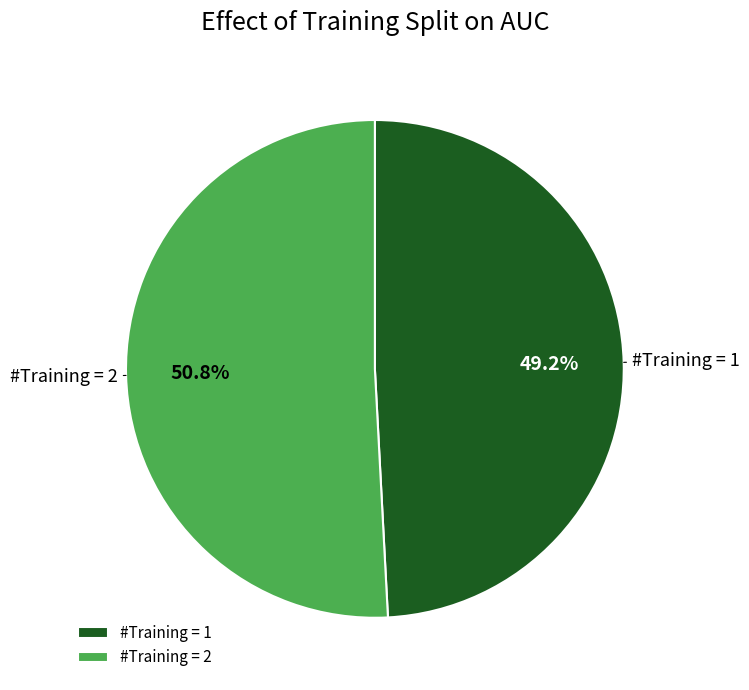

What portion of the pie excludes #Training = 2?

49.2%